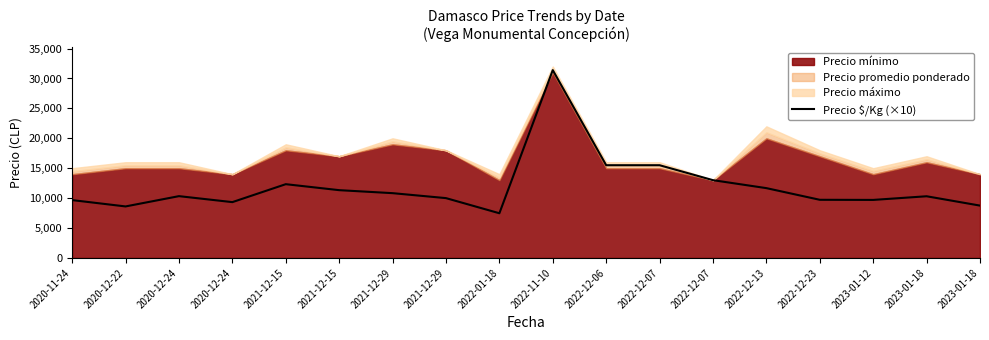

Approximately how many times larger is the value at 2021-12-15 compared to 2020-12-24?

1.1